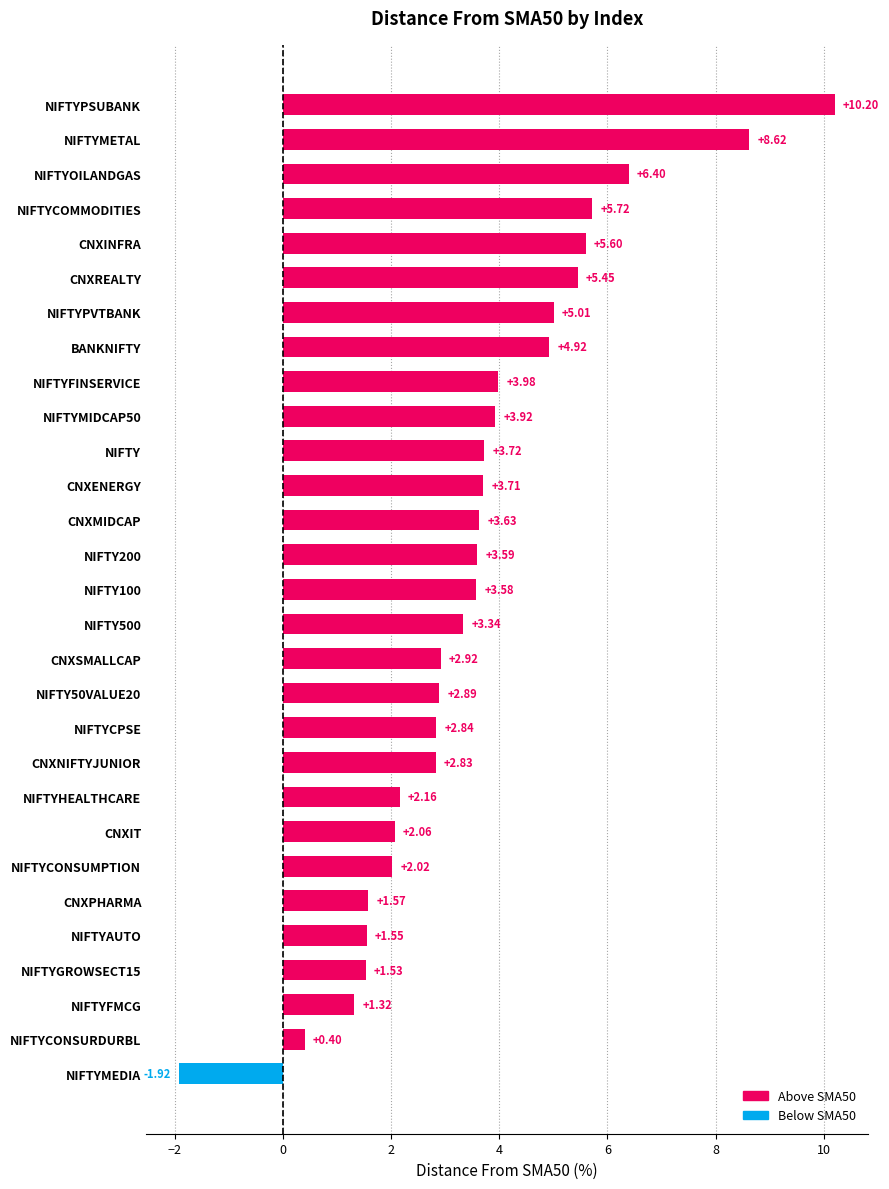

List the labels in order of value, smallest first.

NIFTYMEDIA, NIFTYCONSURDURBL, NIFTYFMCG, NIFTYGROWSECT15, NIFTYAUTO, CNXPHARMA, NIFTYCONSUMPTION, CNXIT, NIFTYHEALTHCARE, CNXNIFTYJUNIOR, NIFTYCPSE, NIFTY50VALUE20, CNXSMALLCAP, NIFTY500, NIFTY100, NIFTY200, CNXMIDCAP, CNXENERGY, NIFTY, NIFTYMIDCAP50, NIFTYFINSERVICE, BANKNIFTY, NIFTYPVTBANK, CNXREALTY, CNXINFRA, NIFTYCOMMODITIES, NIFTYOILANDGAS, NIFTYMETAL, NIFTYPSUBANK